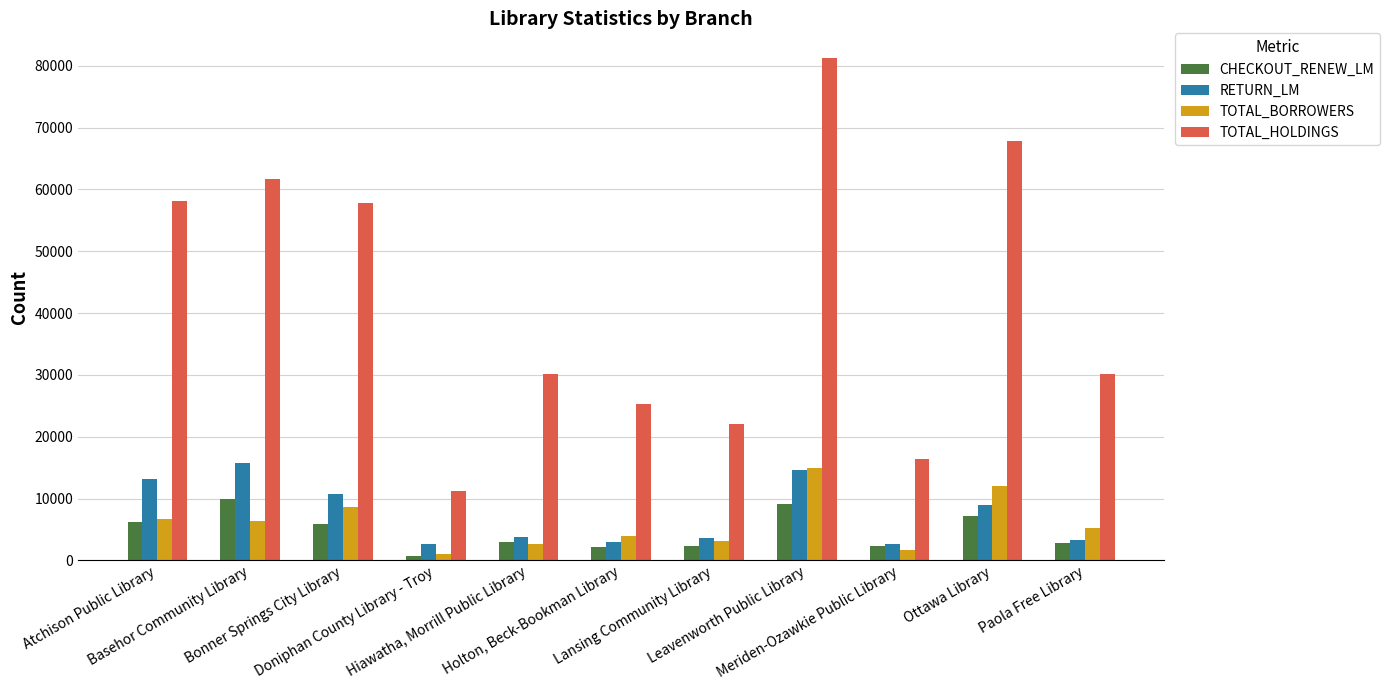

Where does the CHECKOUT_RENEW_LM series first go above 3038?

Atchison Public Library